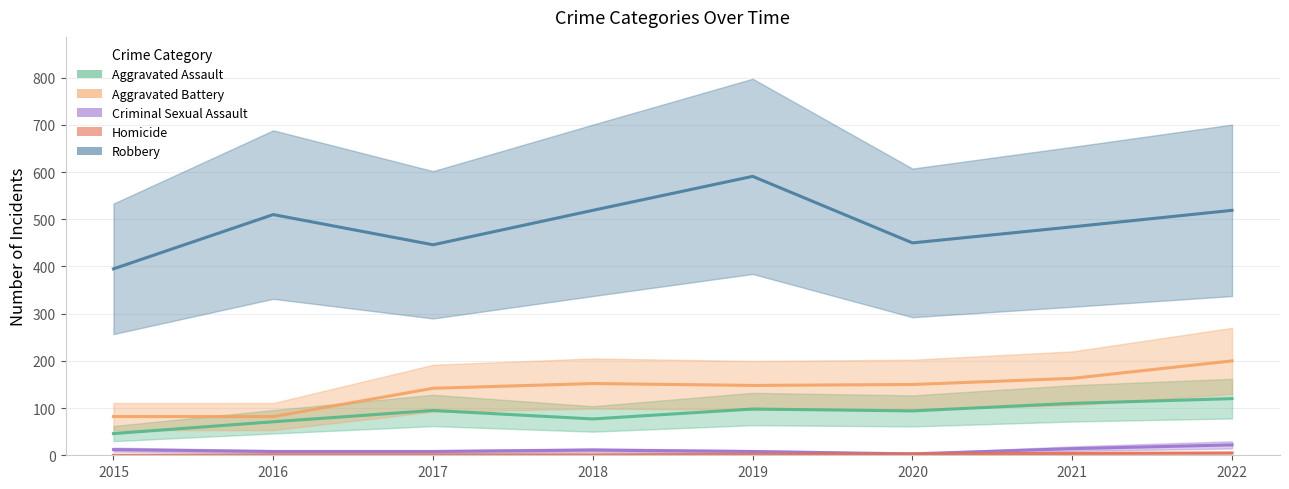

Which series has the largest total across all categories?

Robbery